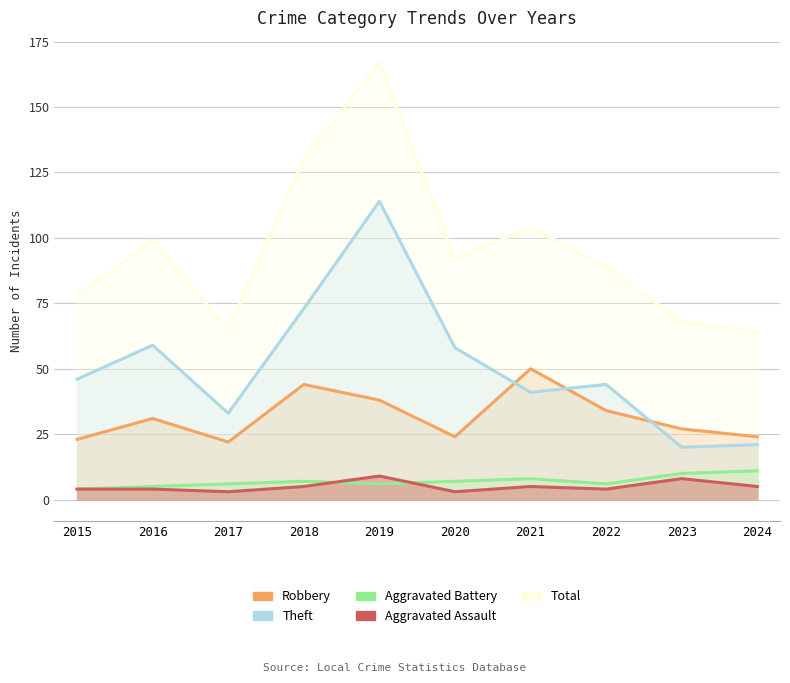

True or false: Aggravated Battery has a value of 6 at 2022.

True